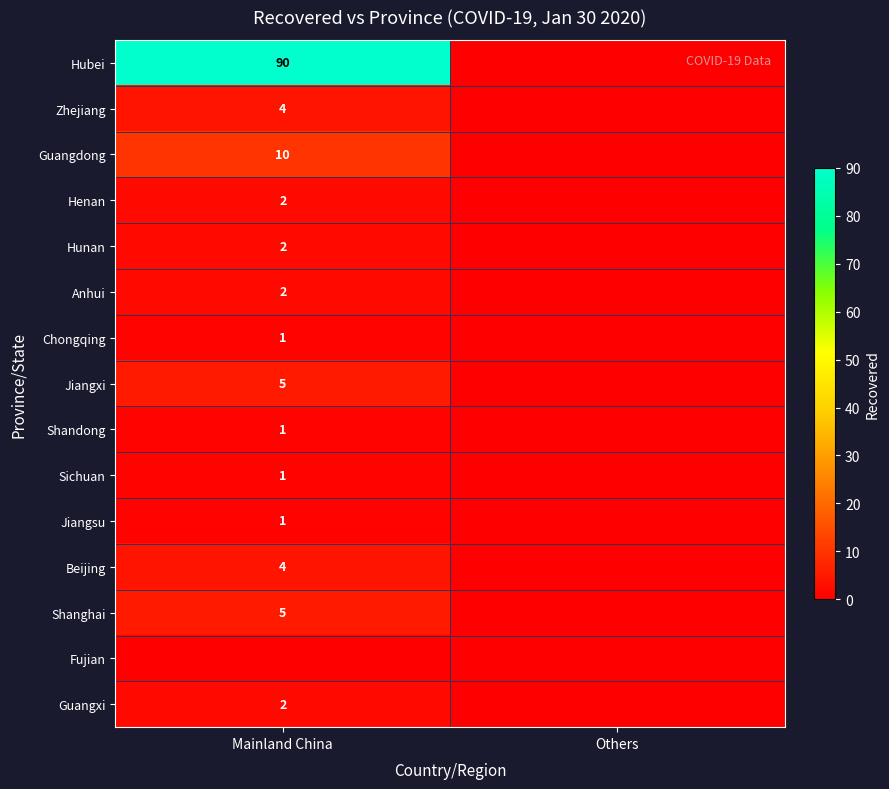

Is it true that Jiangxi equals 5 at Mainland China?

True